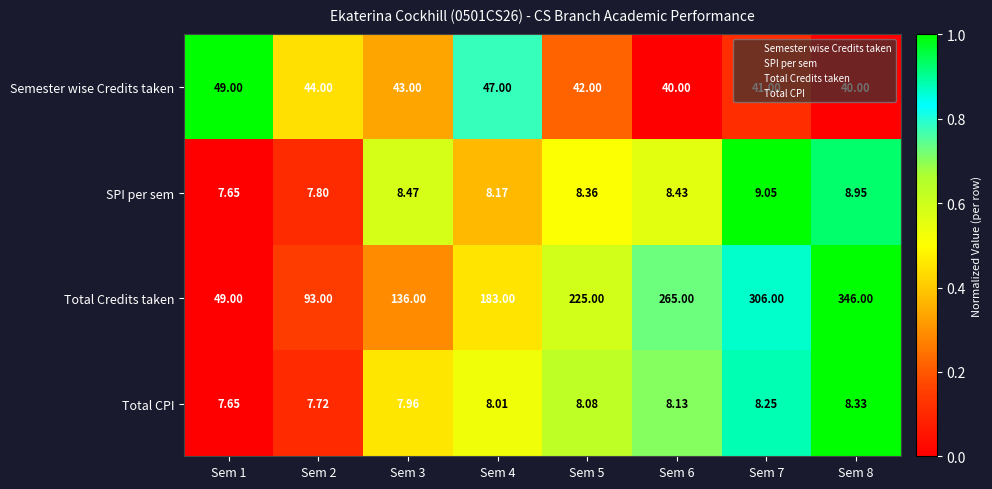

Which series has the largest range (max minus min)?

Total Credits taken